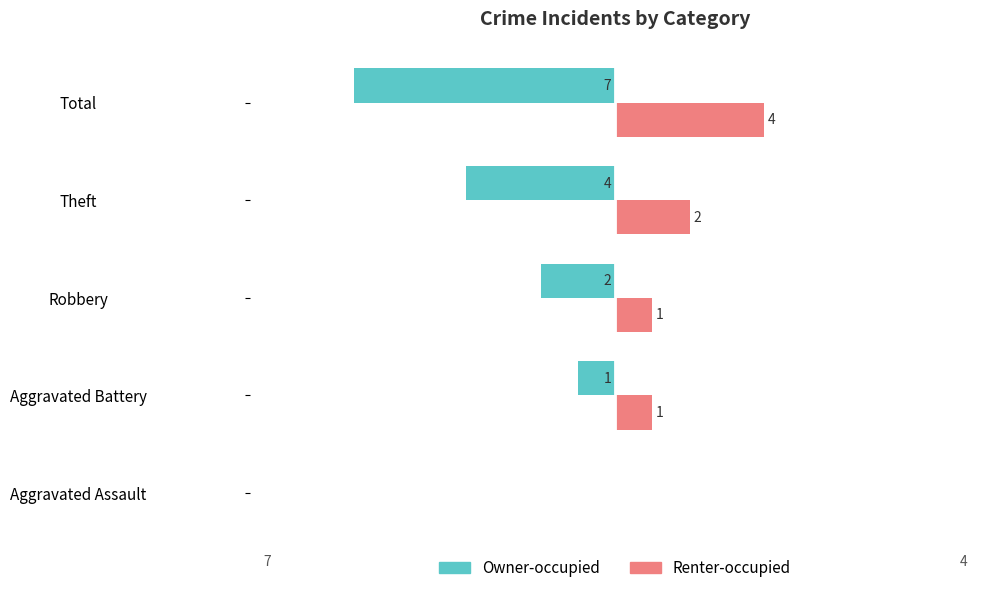

The Owner-occupied series shows -4 at Aggravated Assault. True or false?

False